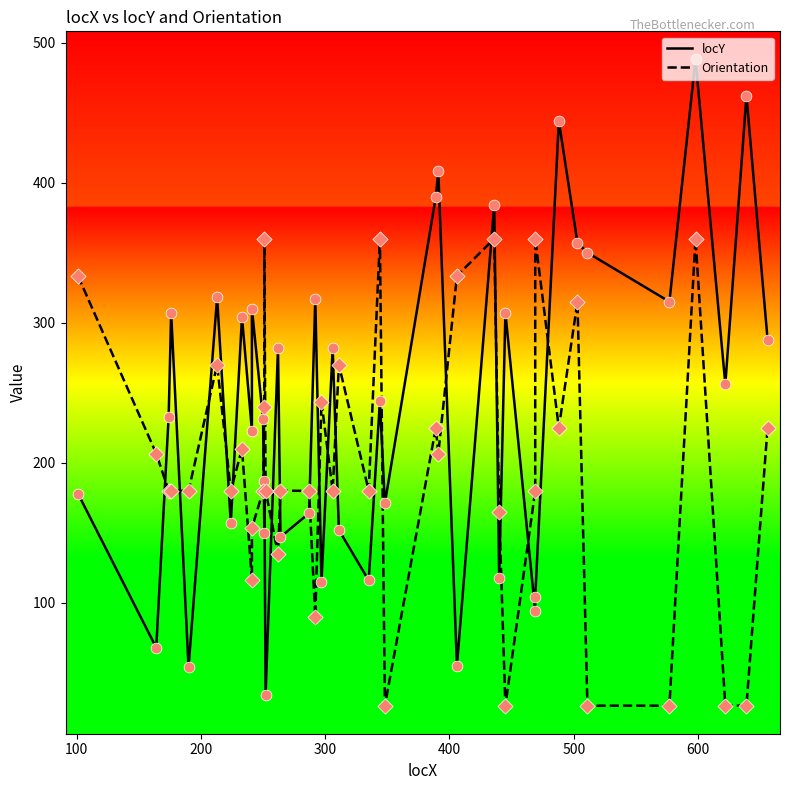

Is the value of Orientation at 28 greater than the value of locY at 32?

No